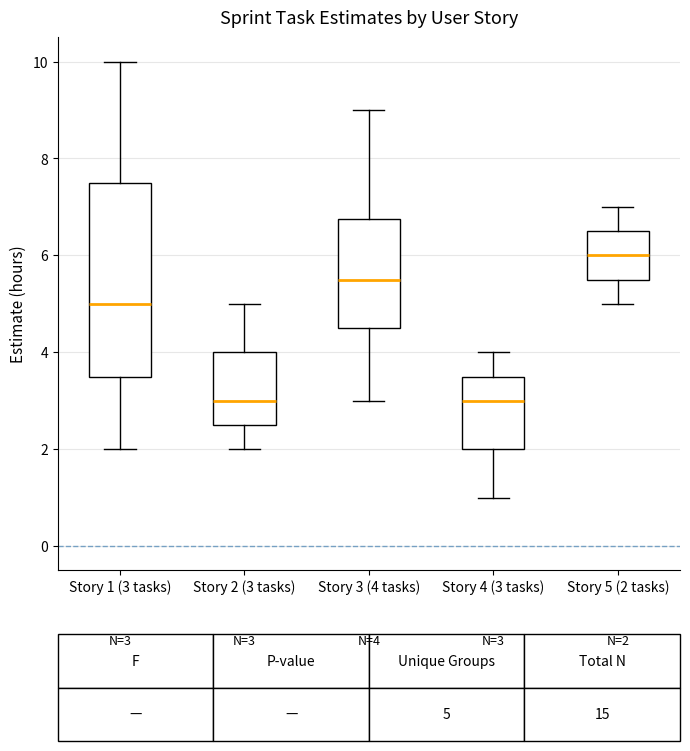

Comparing the boxes themselves (not the whiskers), which one is the tallest?

Story 1 (3 tasks)